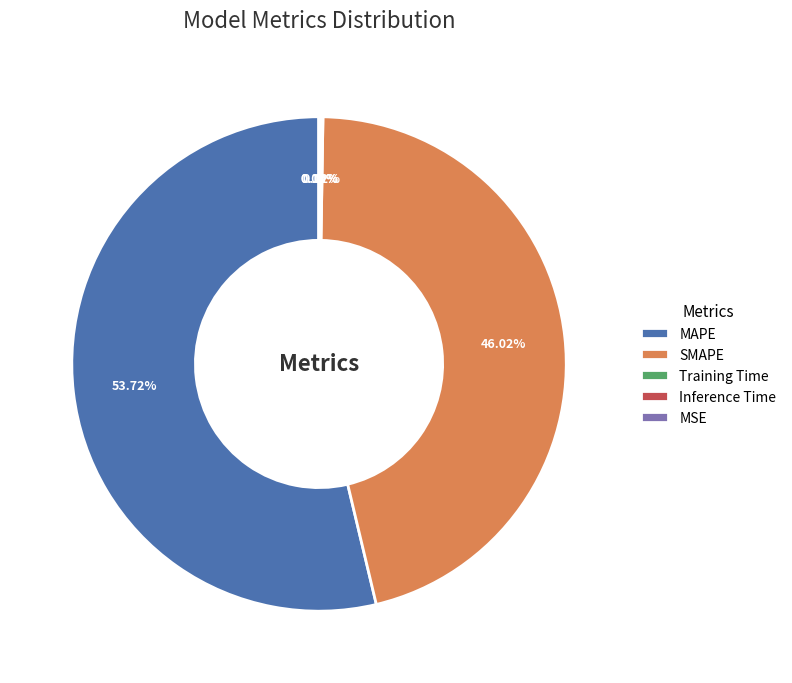

What percentage is the SMAPE slice, to the nearest percent?

46%